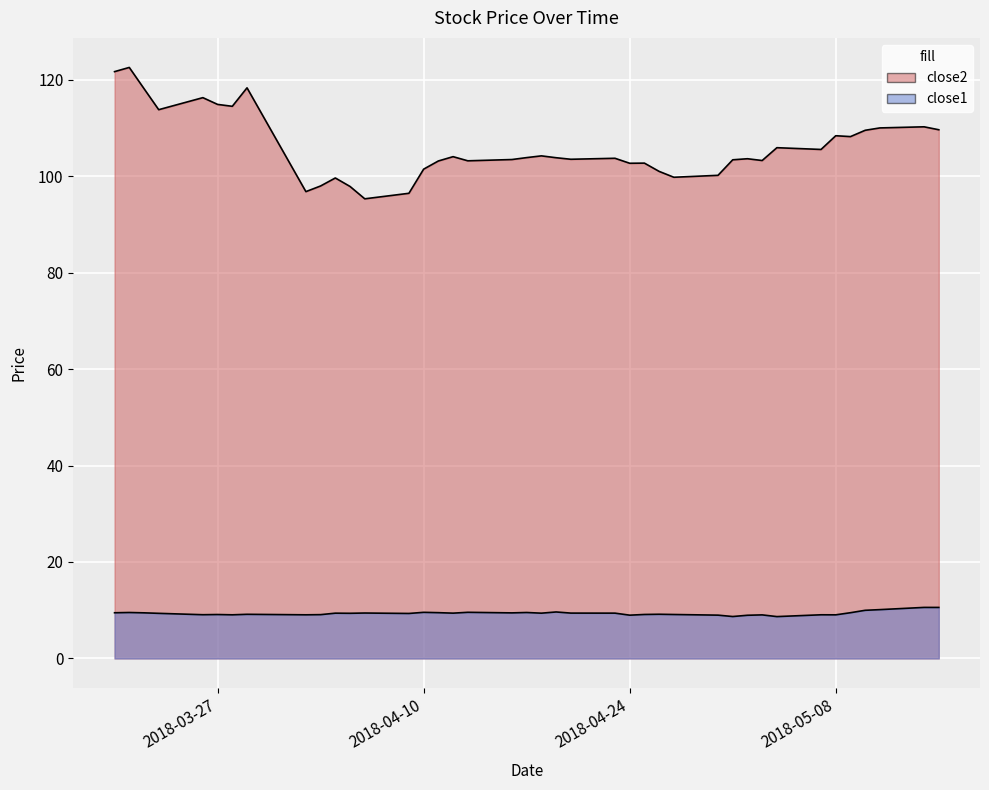

True or false: close1 has more than 0 interior local peaks.

True